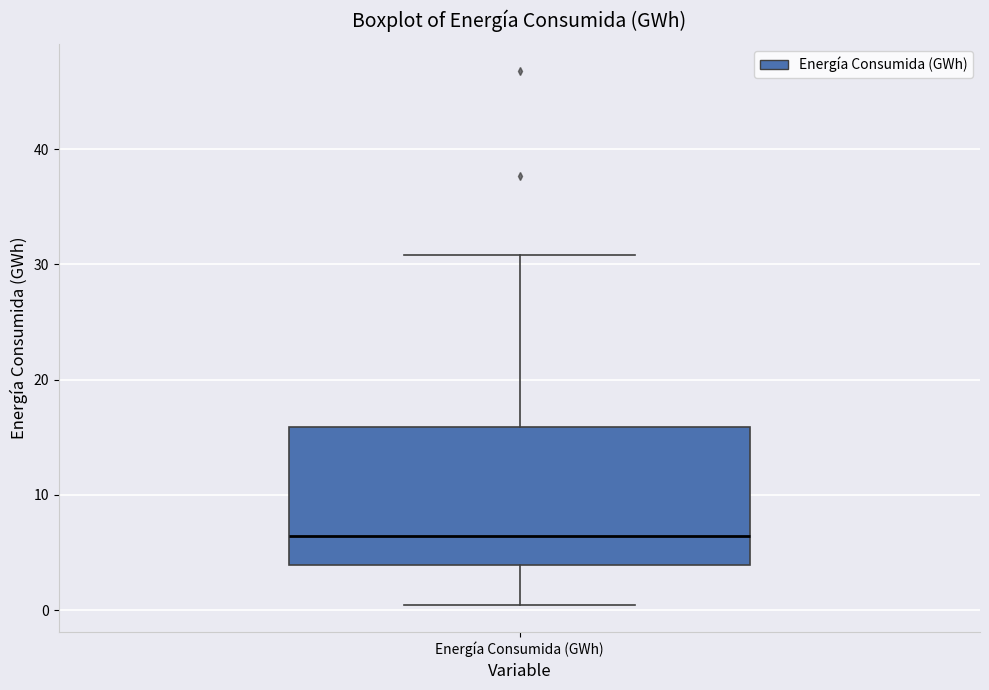

Where does the median line of the box for Energía Consumida (GWh) sit on the y-axis? The values are not printed on the chart, so give them approximately, as read against the axis.

6